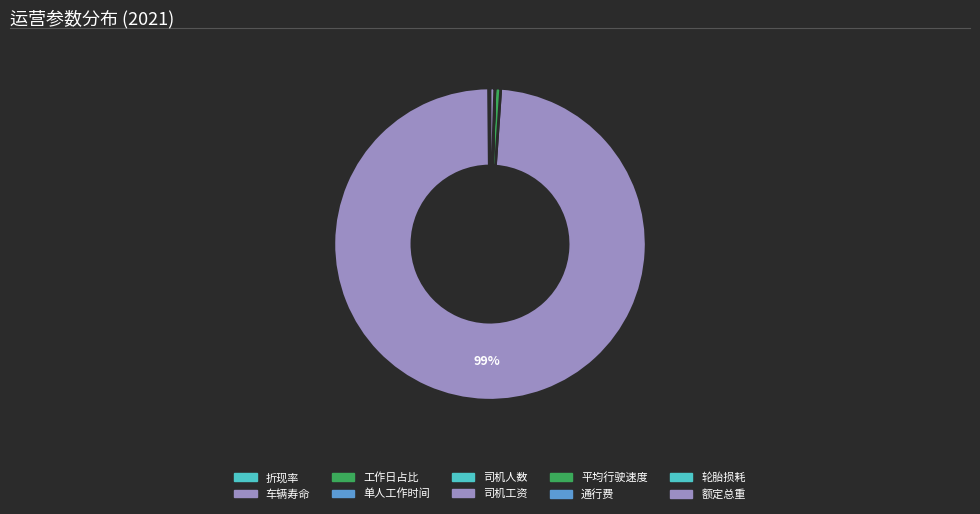

To the nearest percent, what is the difference between the largest and smallest slice percentages?

99%